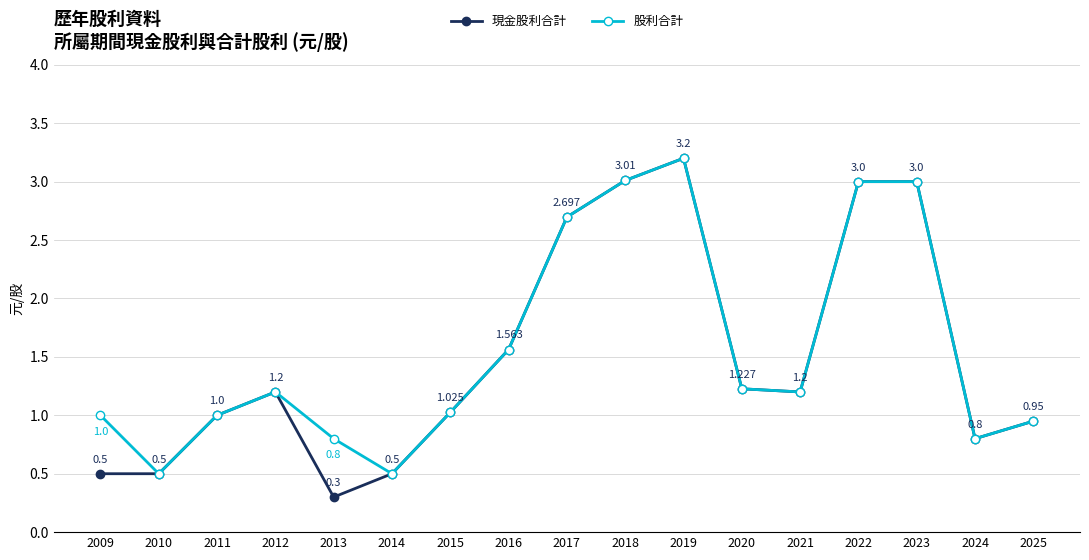

What is the highest value of the 股利合計 series?

3.2